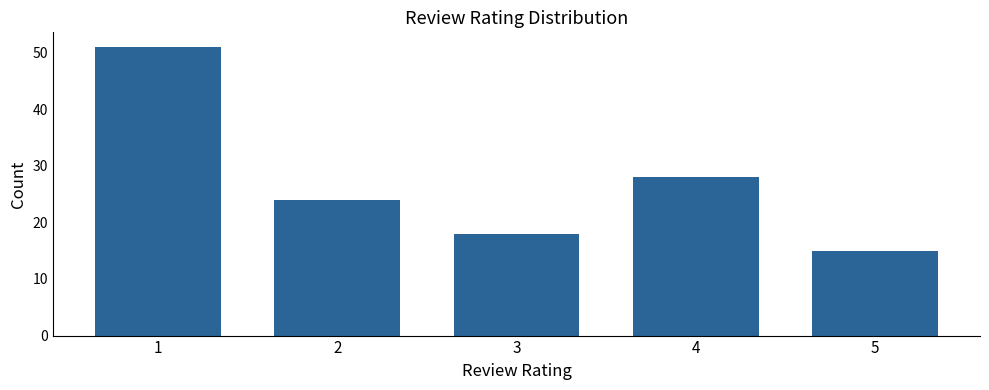

Which has a higher value, 1 or 4?

1